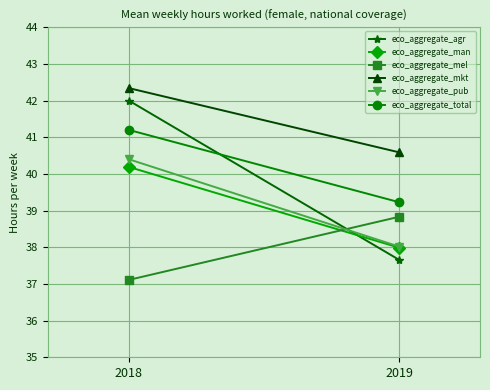

Which series changed the most between 2018 and 2019?

eco_aggregate_agr